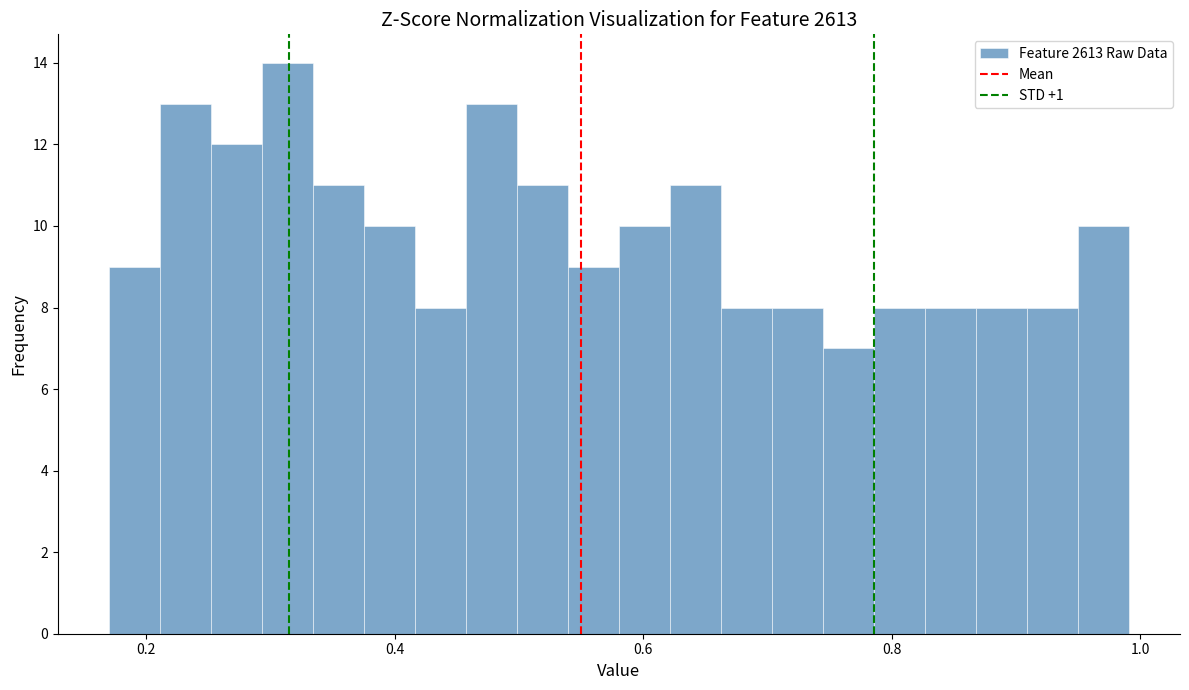

Read against the x-axis, roughly where is the centre of the tallest bar?

0.32